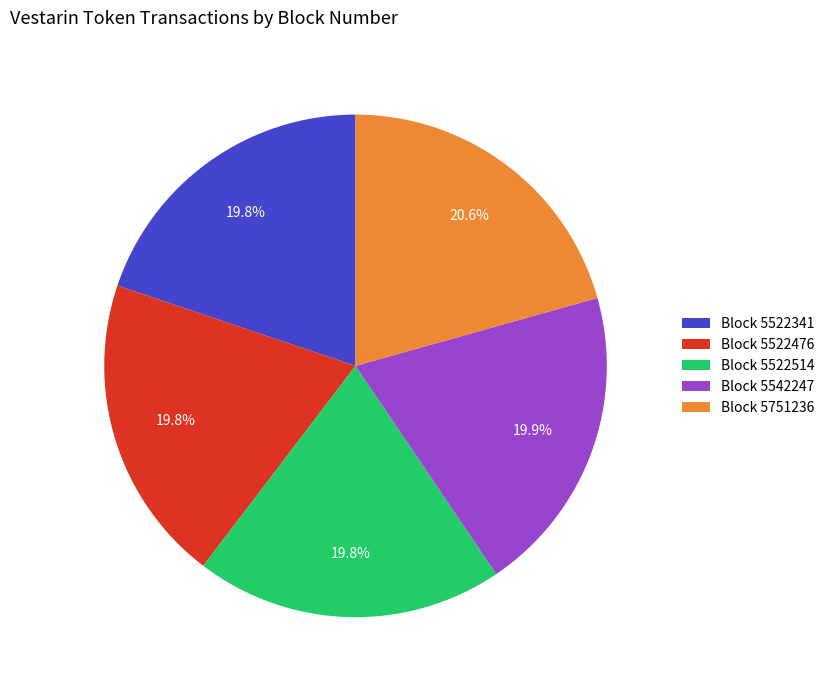

How many slices are in this pie chart?

5